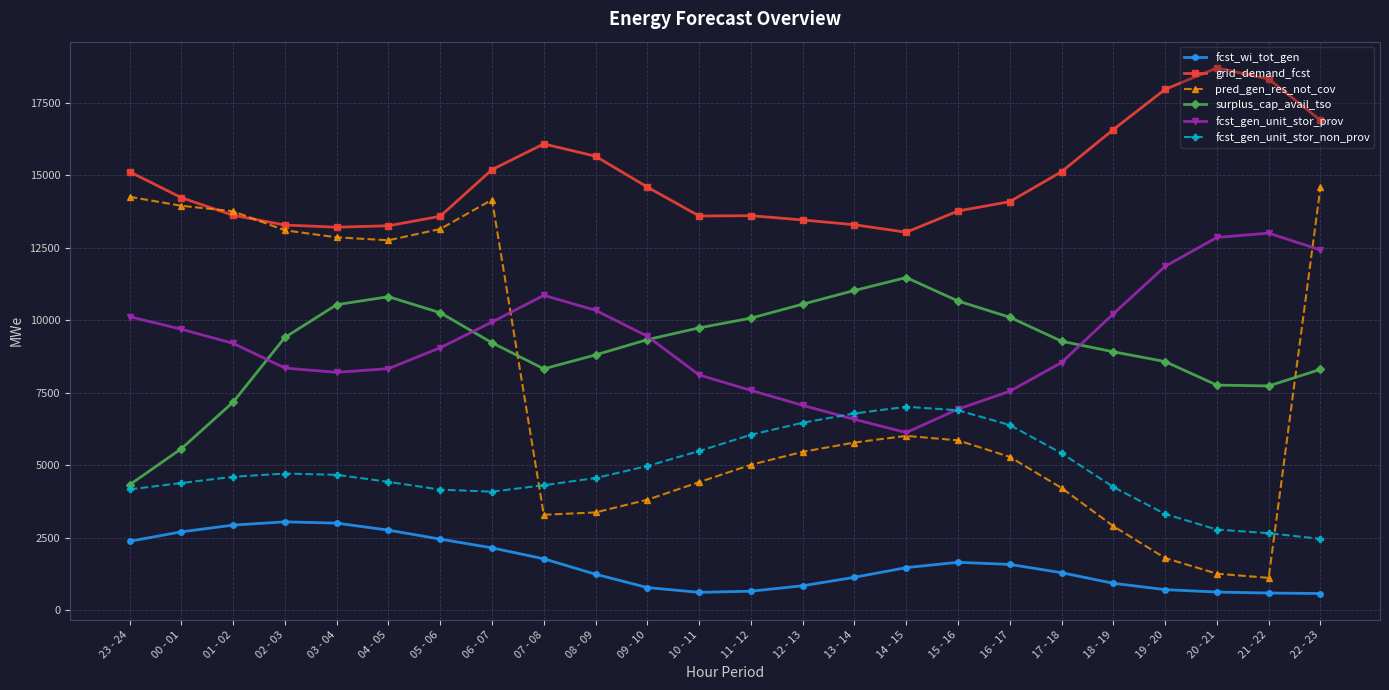

What are all the series names shown in the legend?

fcst_wi_tot_gen, grid_demand_fcst, pred_gen_res_not_cov, surplus_cap_avail_tso, fcst_gen_unit_stor_prov, fcst_gen_unit_stor_non_prov